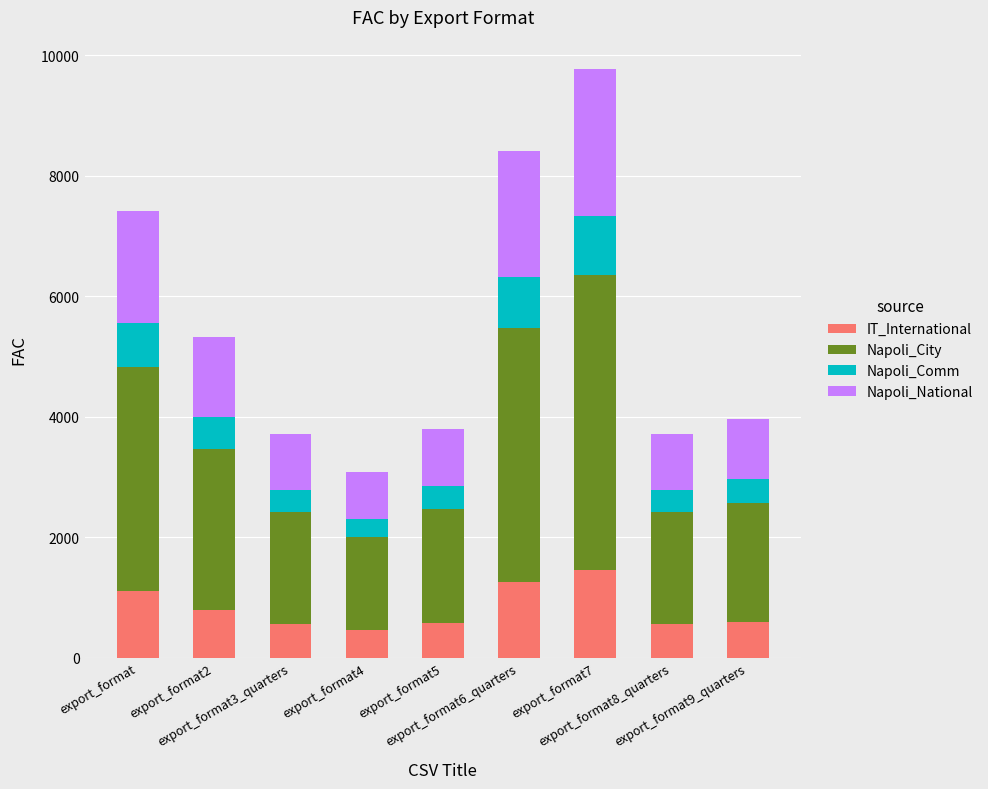

Does the chart contain any negative values?

No